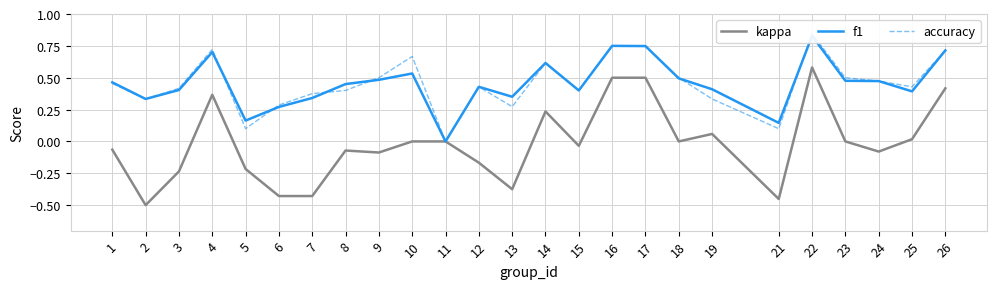

The f1 series shows 0.1 at 8. True or false?

False